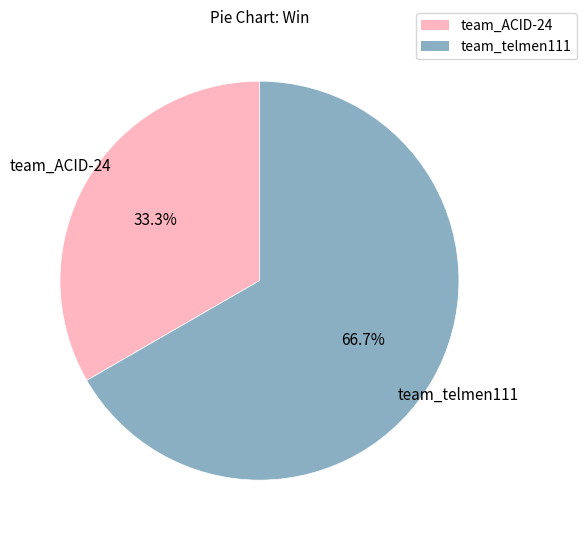

What is the largest slice in the pie chart?

team_telmen111